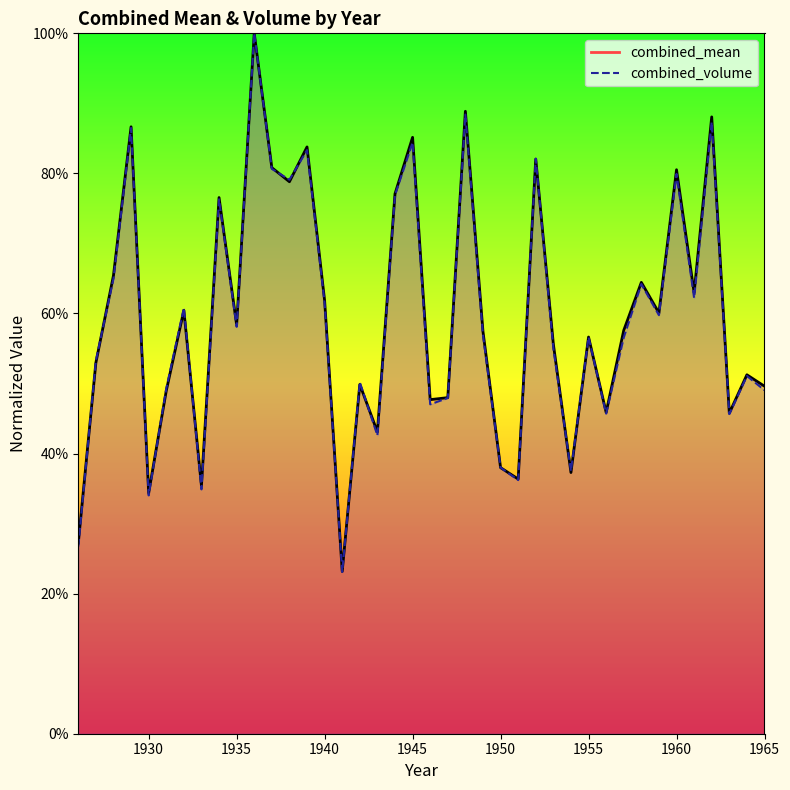

At which label does combined_mean reach its minimum?

1941